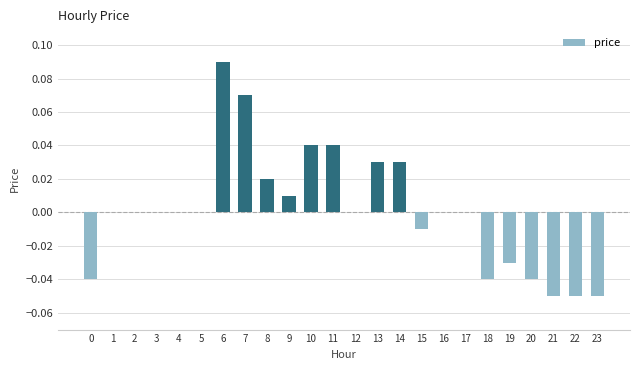

At which category does the chart reach its peak across all series?

6